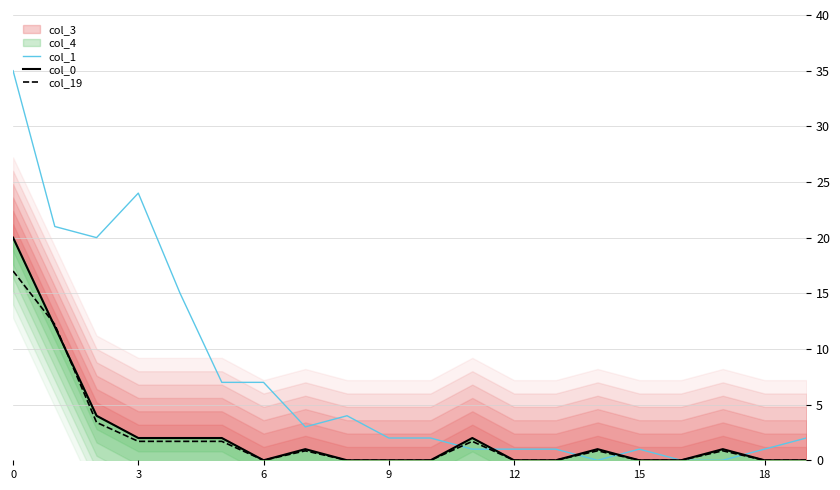

Which series has the widest spread of values?

col_1